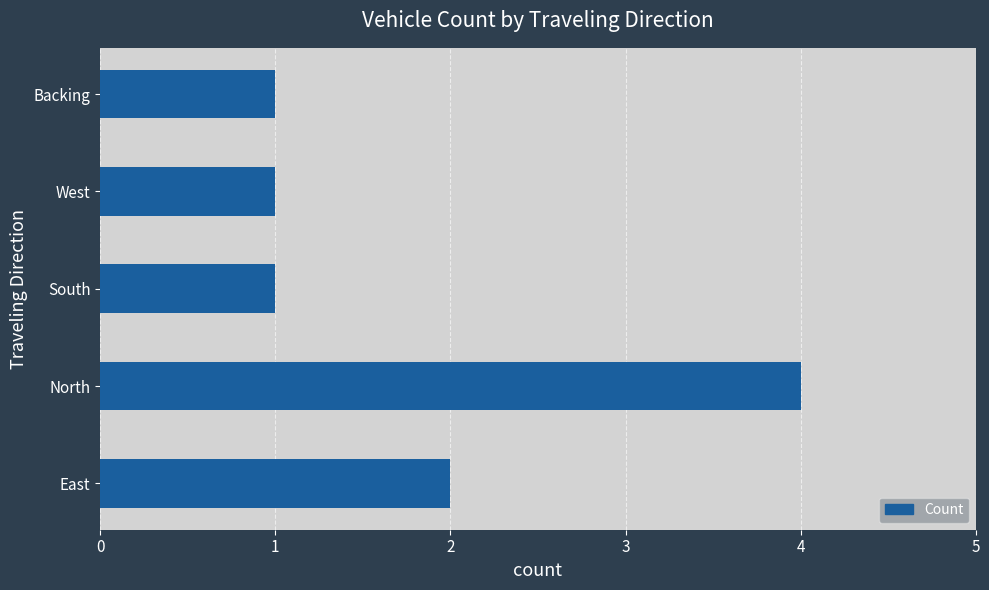

What is the maximum value shown in the chart?

4